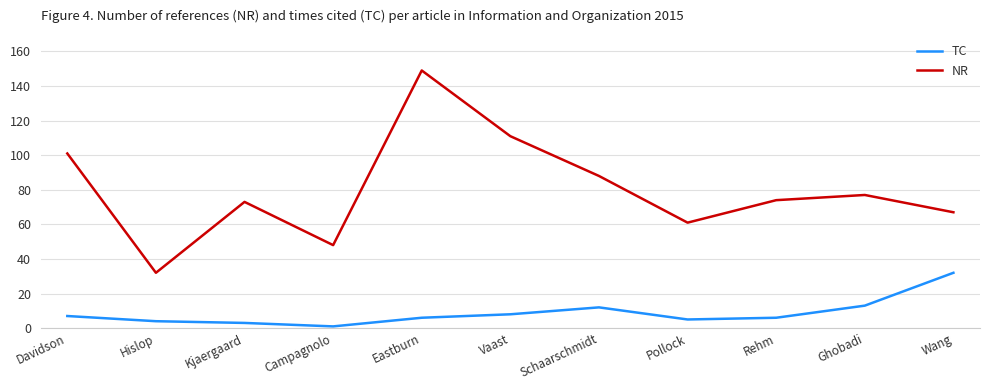

At which category is the sum across all series the highest?

Eastburn